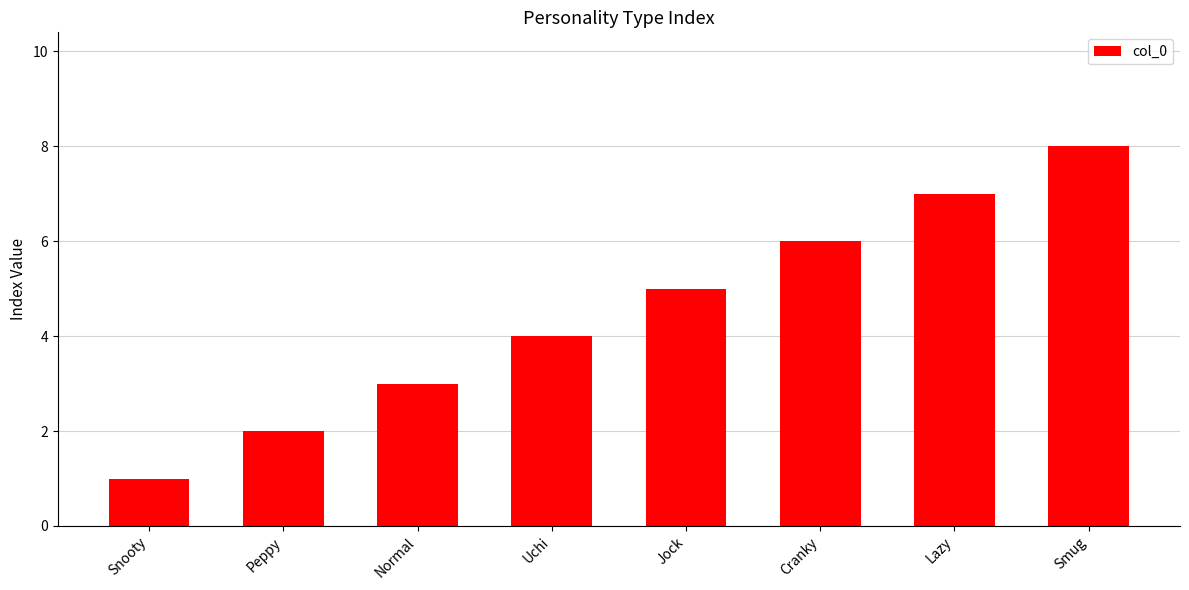

Reading left to right, extract all data points from this chart.

1	2	3	4	5	6	7	8